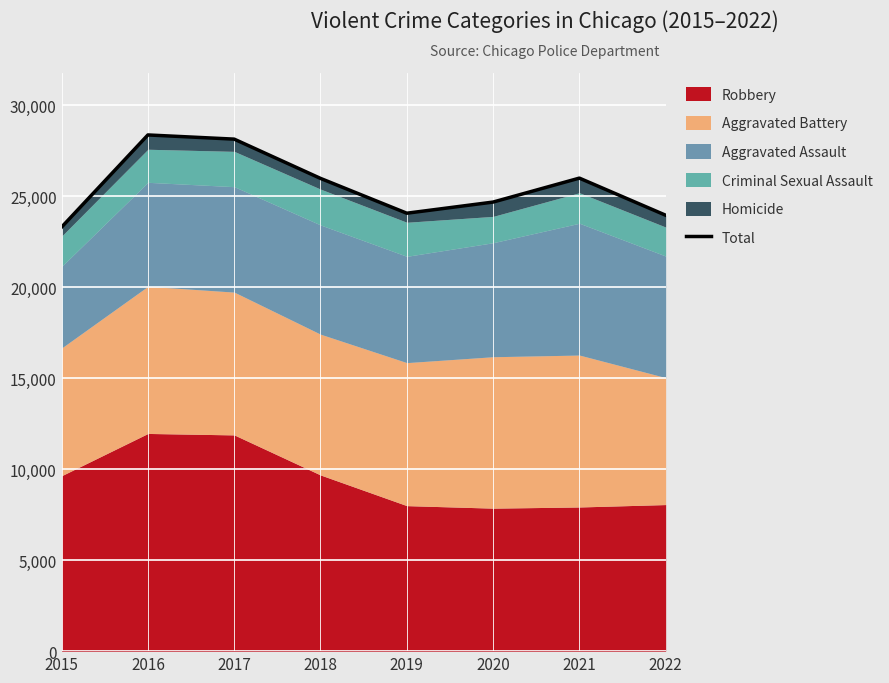

How many points are higher than both their immediate neighbors (excluding endpoints)?

2